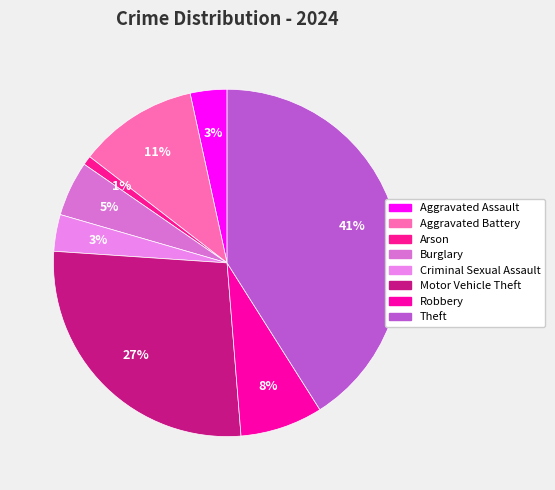

To the nearest percent, what percentage of the pie is Theft?

41%